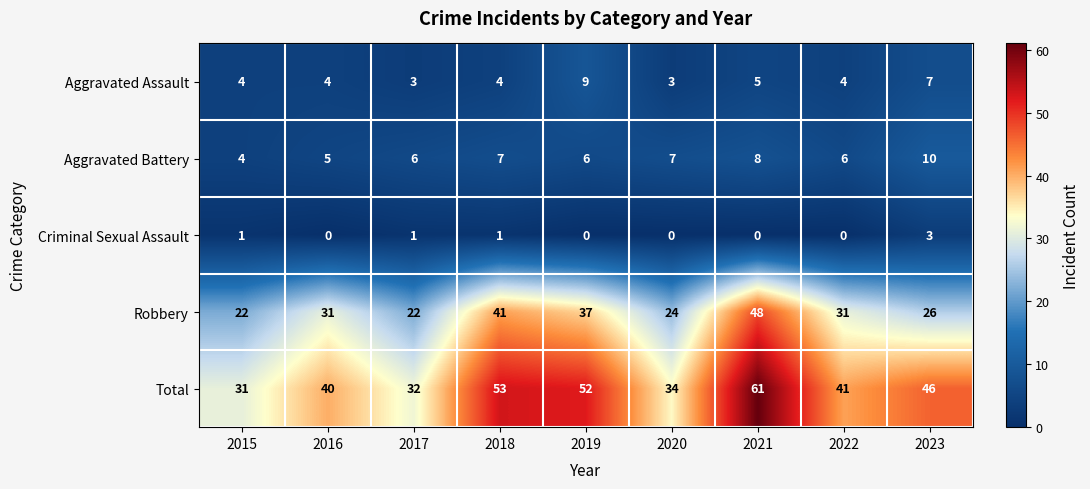

What is the total value across all series at 2021?

122